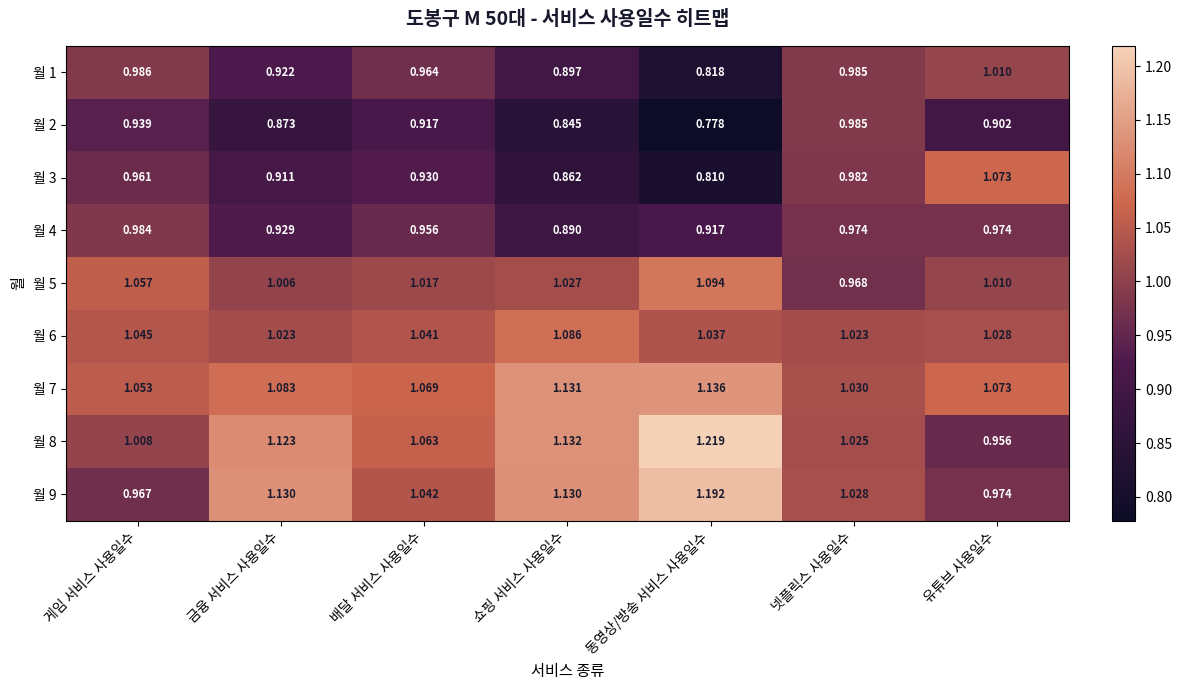

Which label corresponds to the largest value in the chart?

동영상/방송 서비스 사용일수